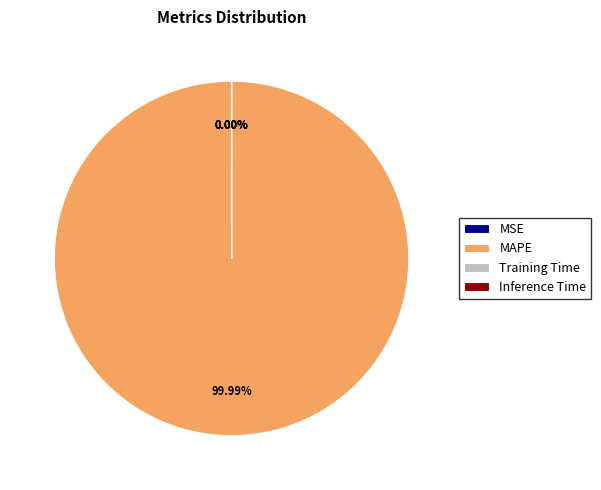

Which category has the biggest portion of the pie?

MAPE